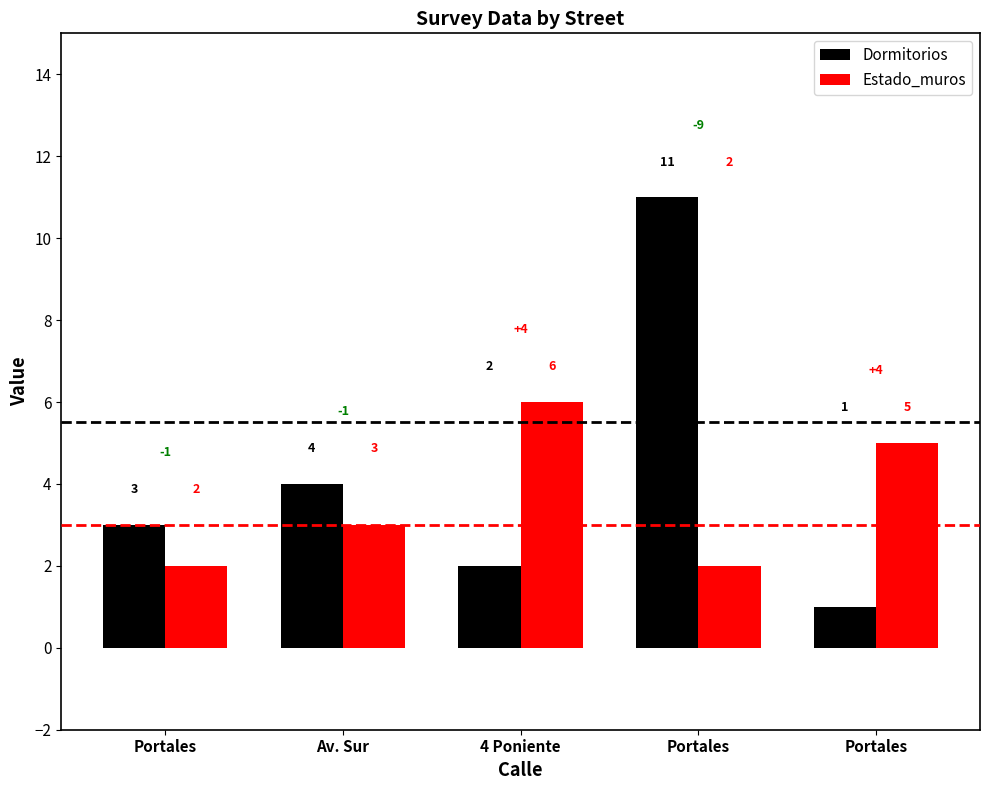

How many bars are there in each group?

2